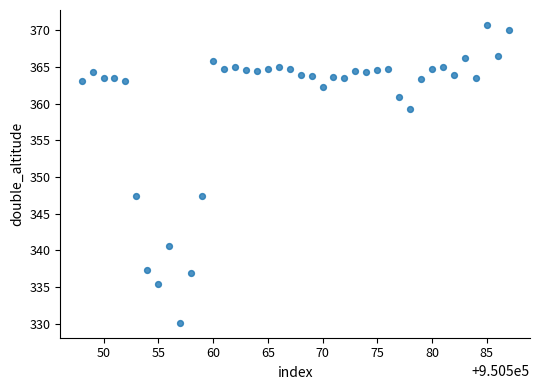

What is the range of Y values (max minus min)?

40.6